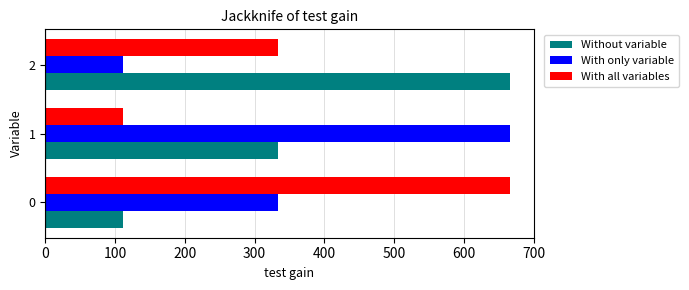

Rank the series at 2 from highest to lowest value.

Without variable, With all variables, With only variable